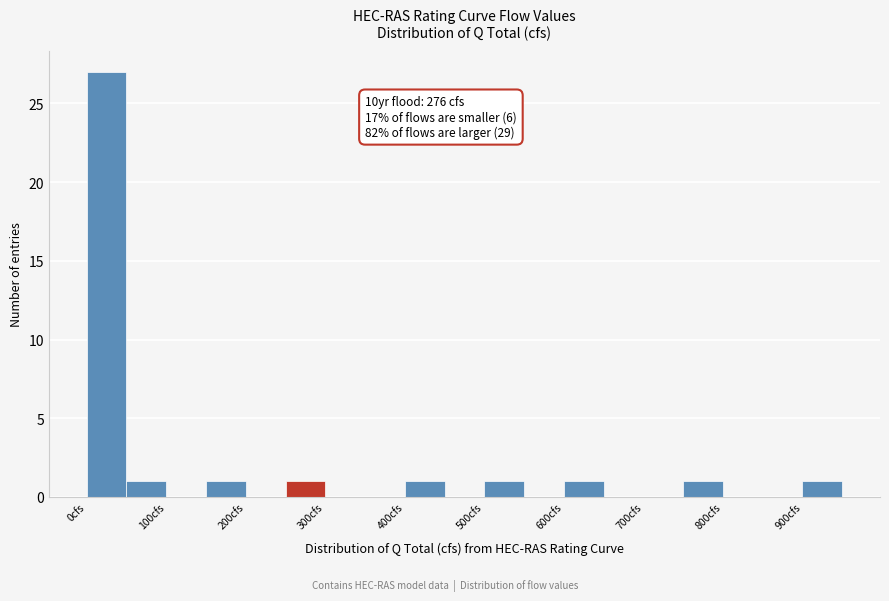

Which range on the x-axis has the tallest bar?

0 to 50